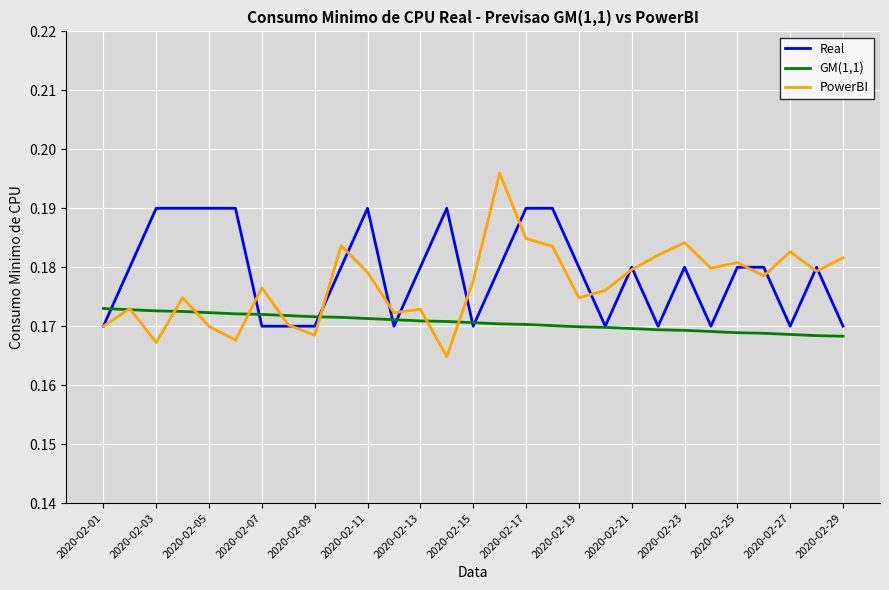

List the series in order of their overall mean, lowest first.

GM(1,1), PowerBI, Real